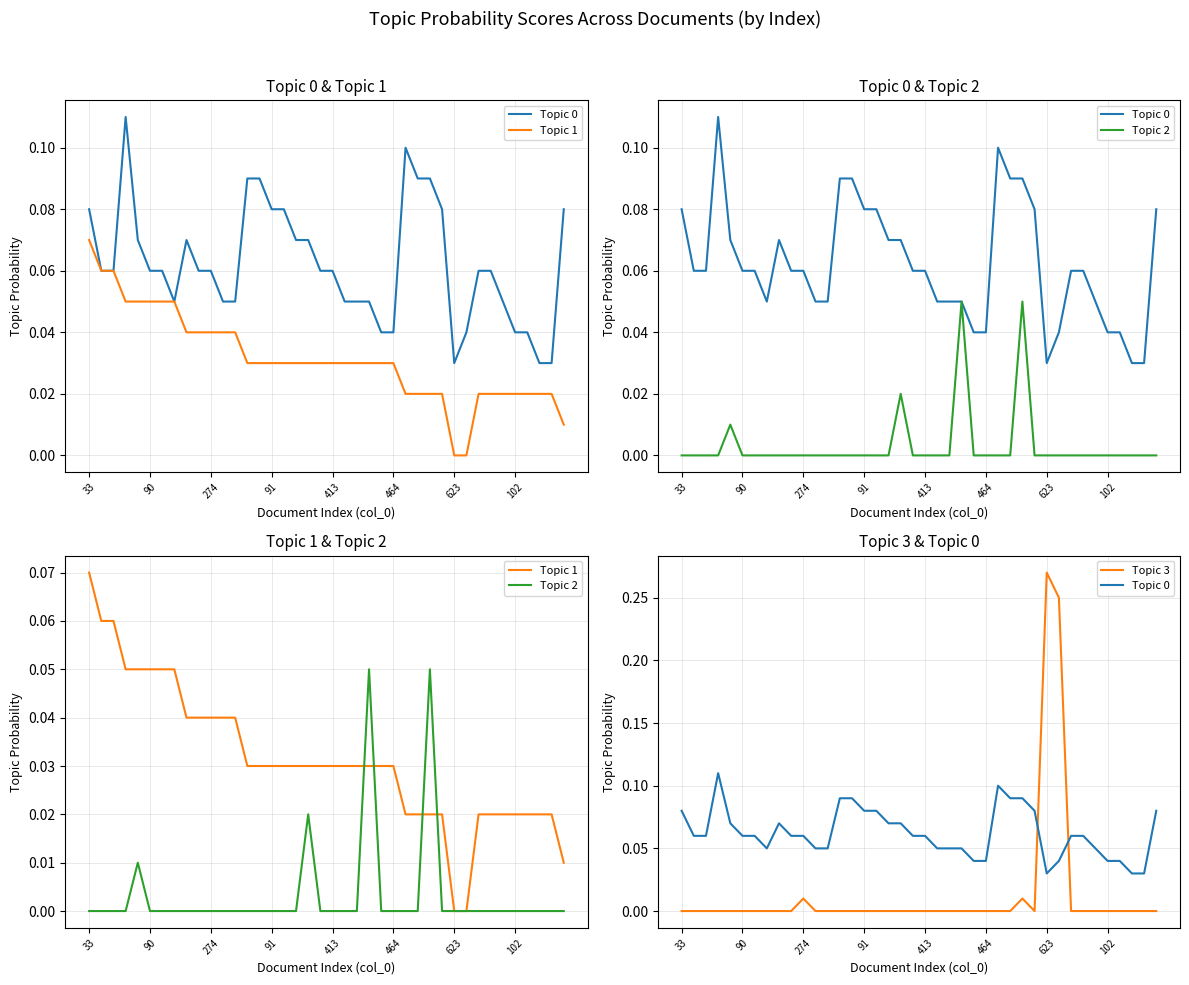

What are all the series names shown in the legend?

Topic 0, Topic 1, Topic 2, Topic 3